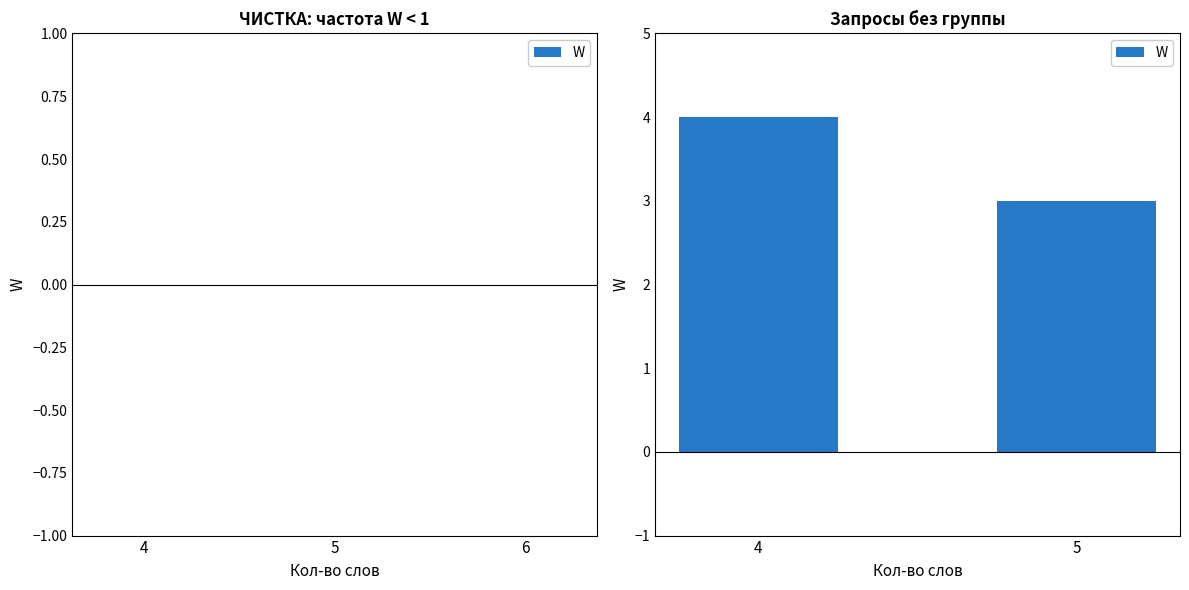

What is the approximate value at 5?

3